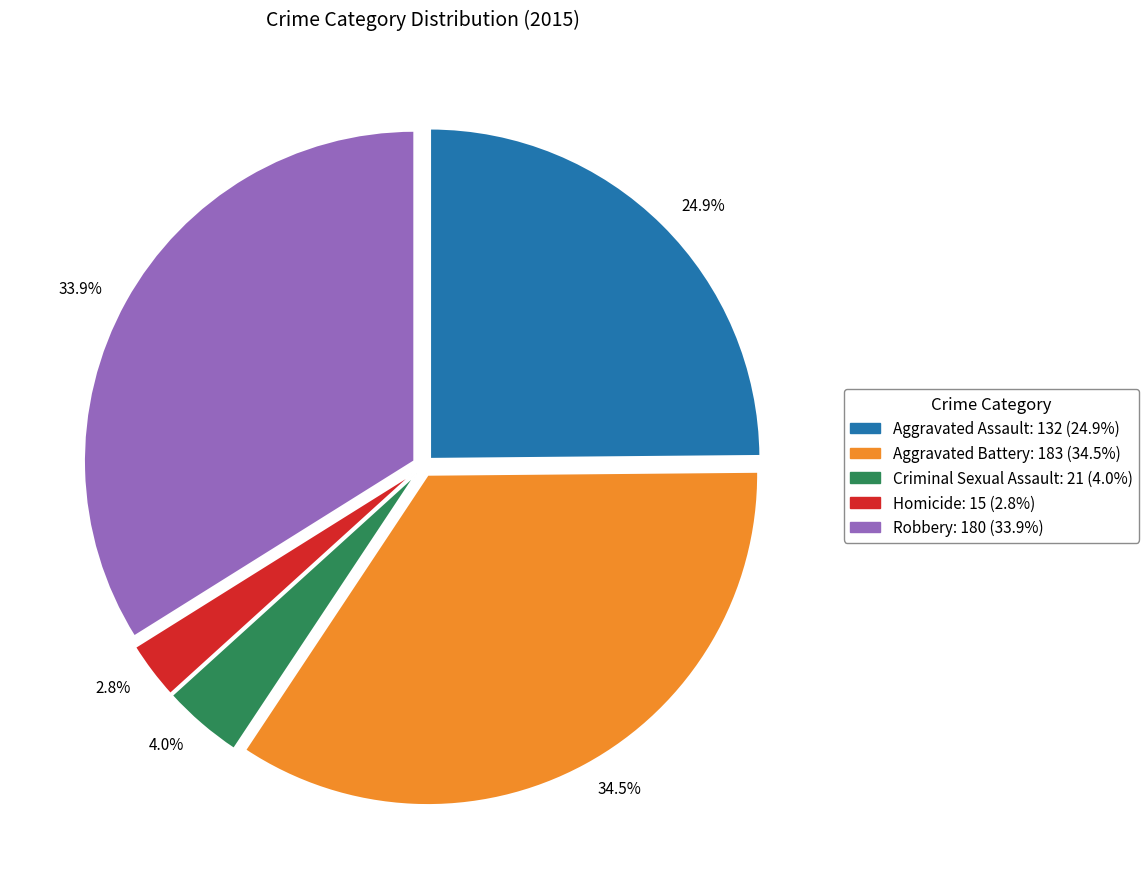

Rank the categories by value from lowest to highest.

2.8%, 4.0%, 24.9%, 33.9%, 34.5%